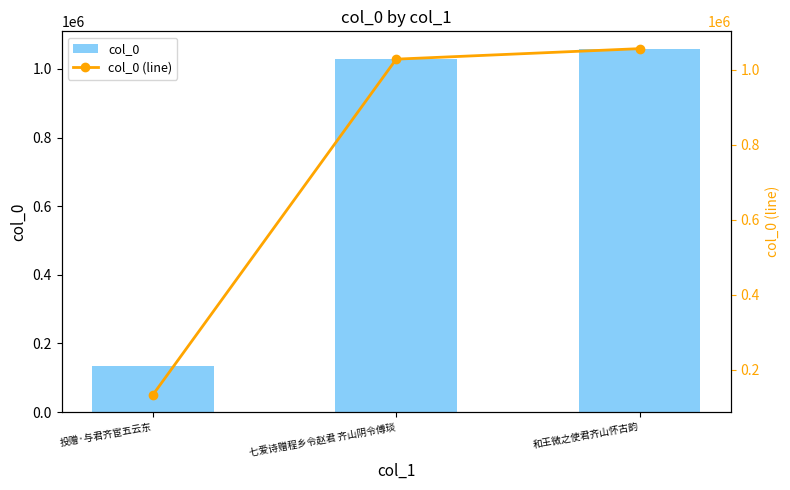

At which category is the sum across all series the highest?

和王微之使君齐山怀古韵